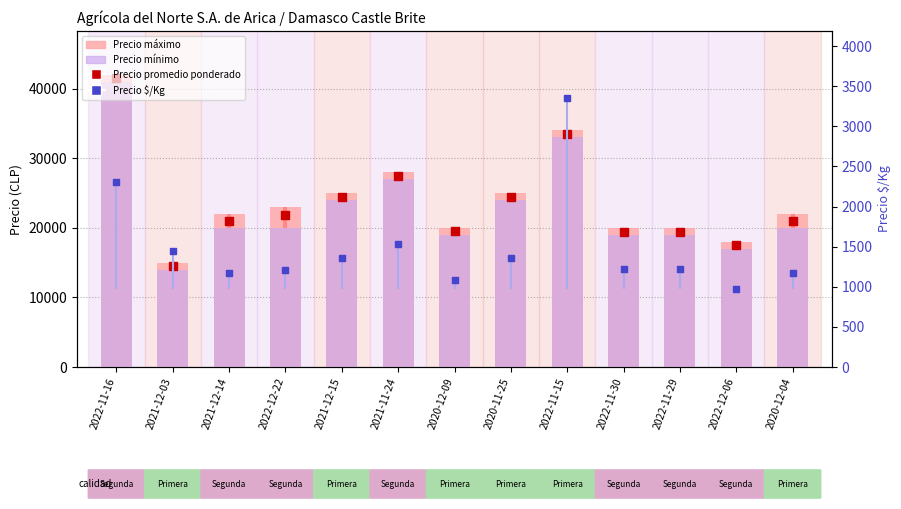

Which series has the largest total across all categories?

Precio máximo